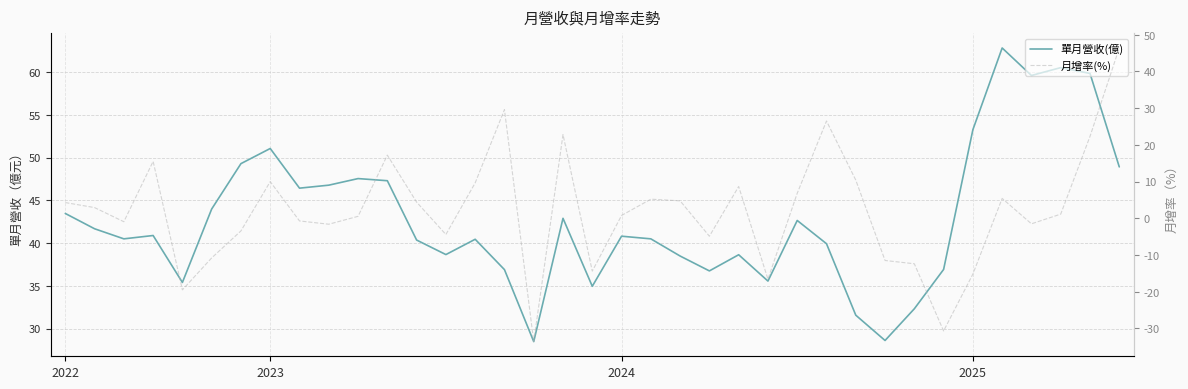

What is the value of the 單月營收(億) point at the 19th from the left?

35.0